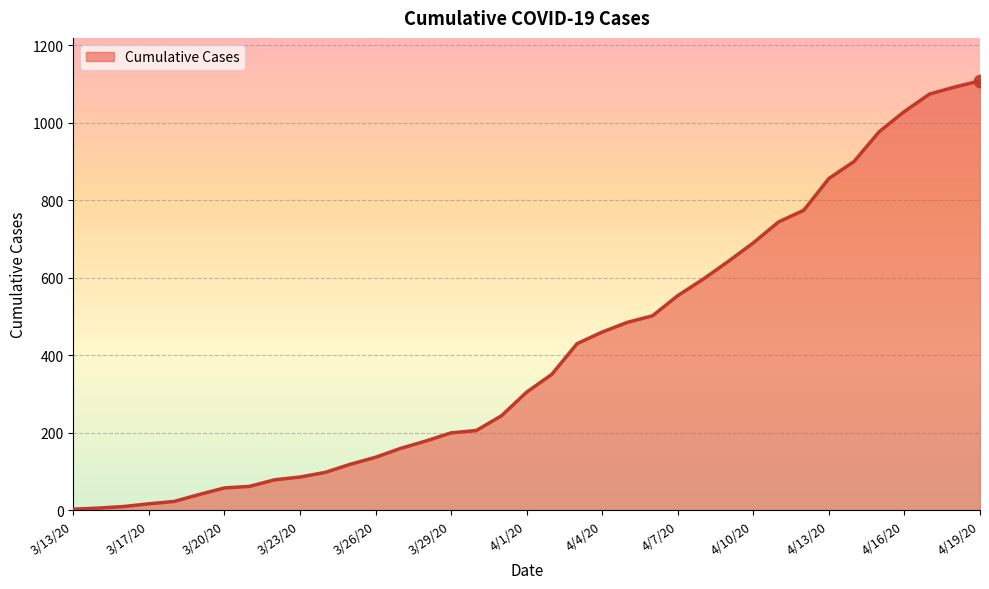

What is the difference between the maximum and minimum values?

1105